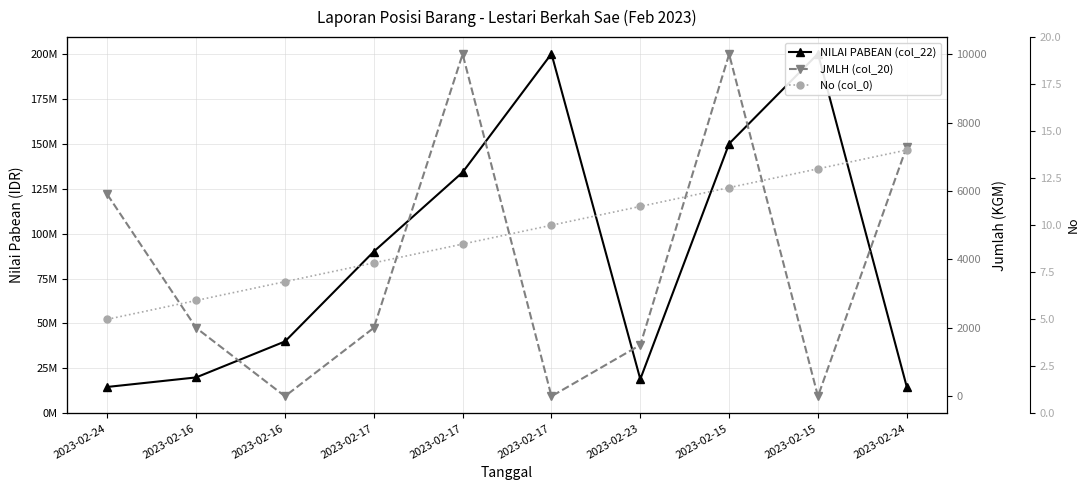

Rank the series at 2023-02-17 from highest to lowest value.

NILAI PABEAN (col_22), JMLH (col_20), No (col_0)